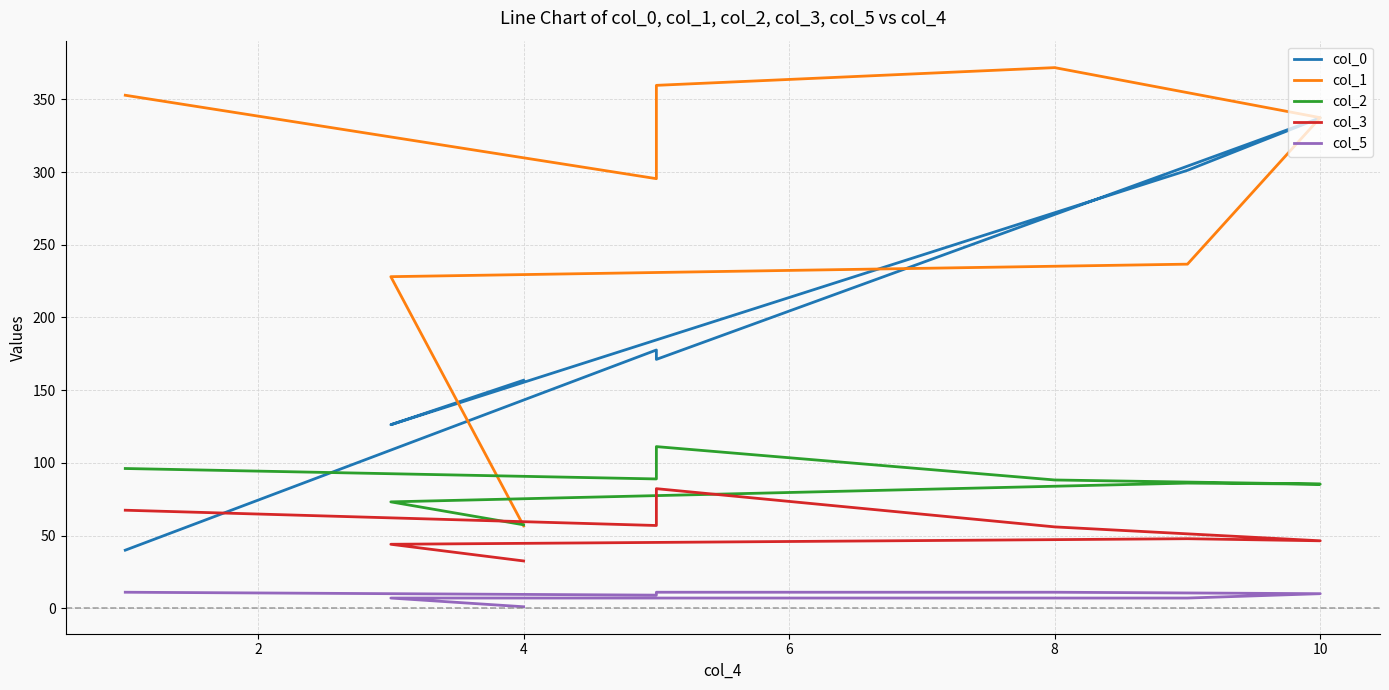

How many lines are shown in the chart?

5